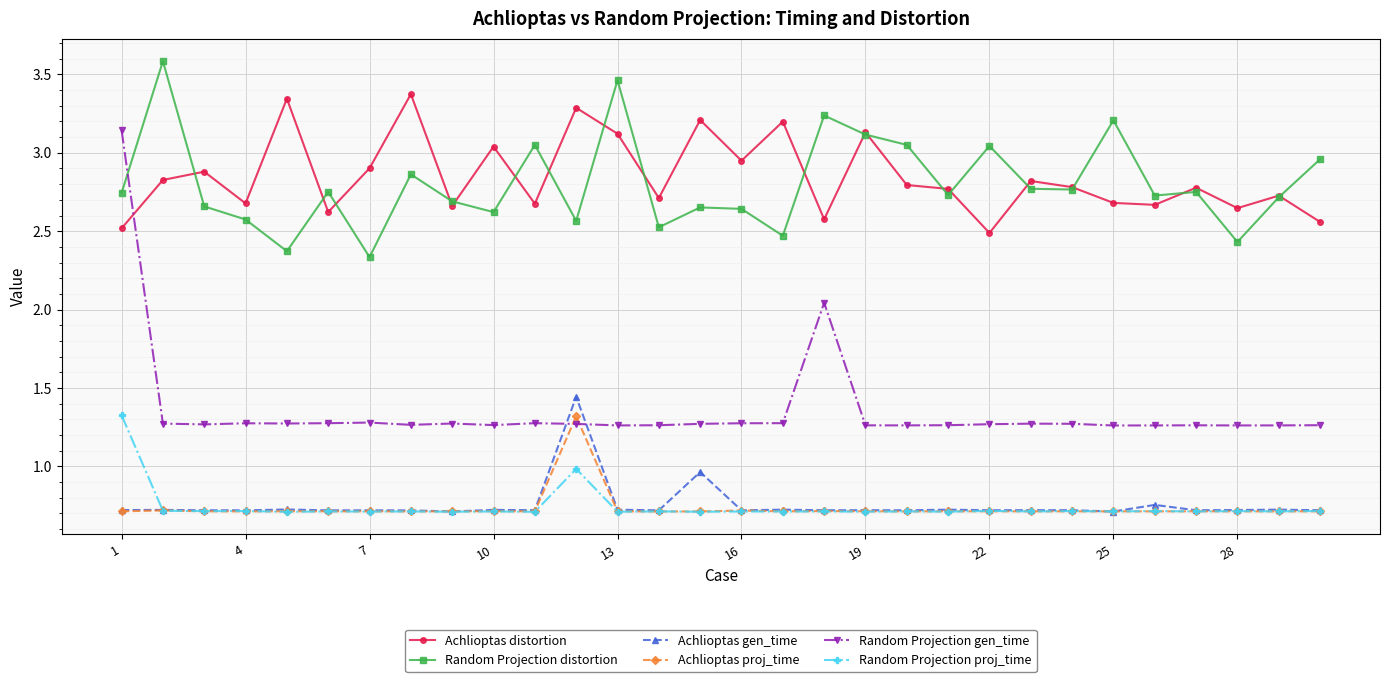

At how many categories does at least one series exceed 3?

15